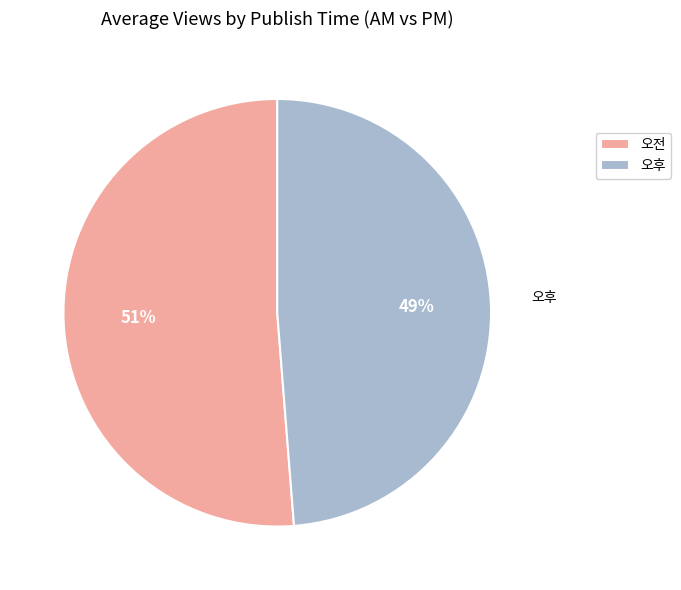

To the nearest percent, what percentage of the pie is 오전?

51%